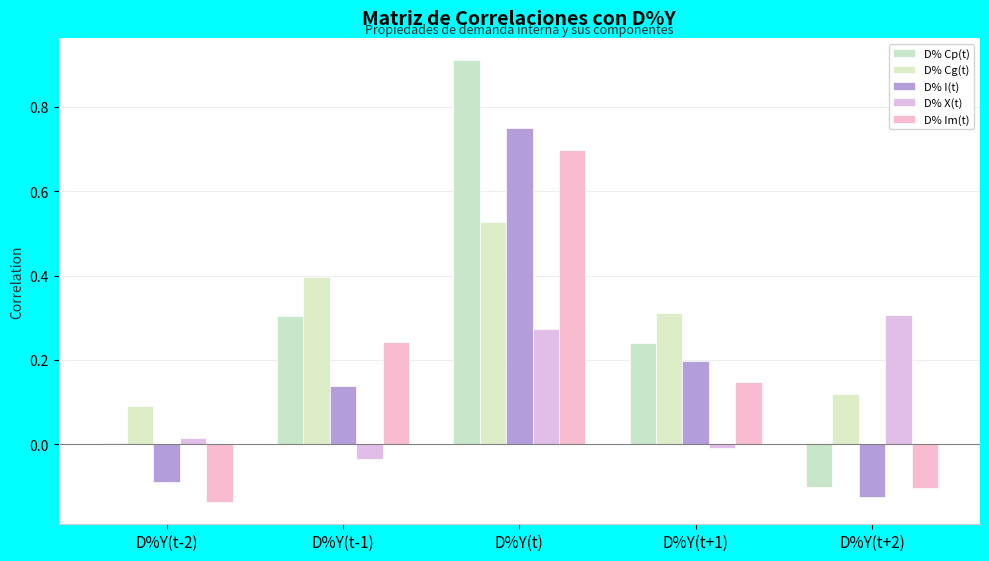

What is the average value of the D% X(t) series?

0.1